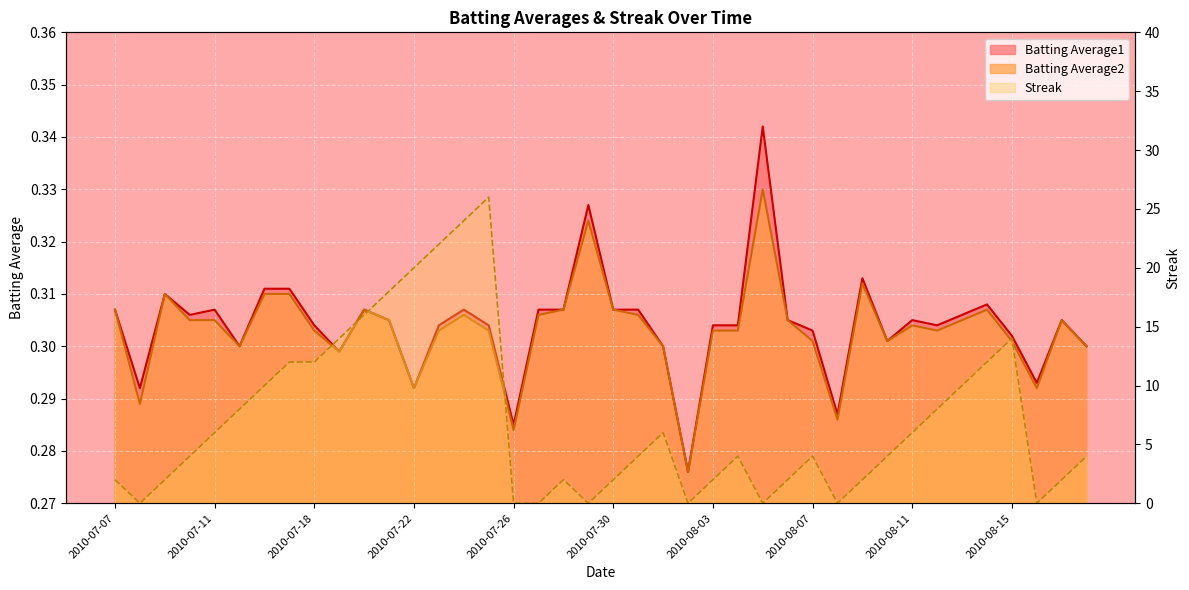

Is the value of Batting Average1 at 2010-07-29 greater than the value of Batting Average2 at 2010-08-05?

No